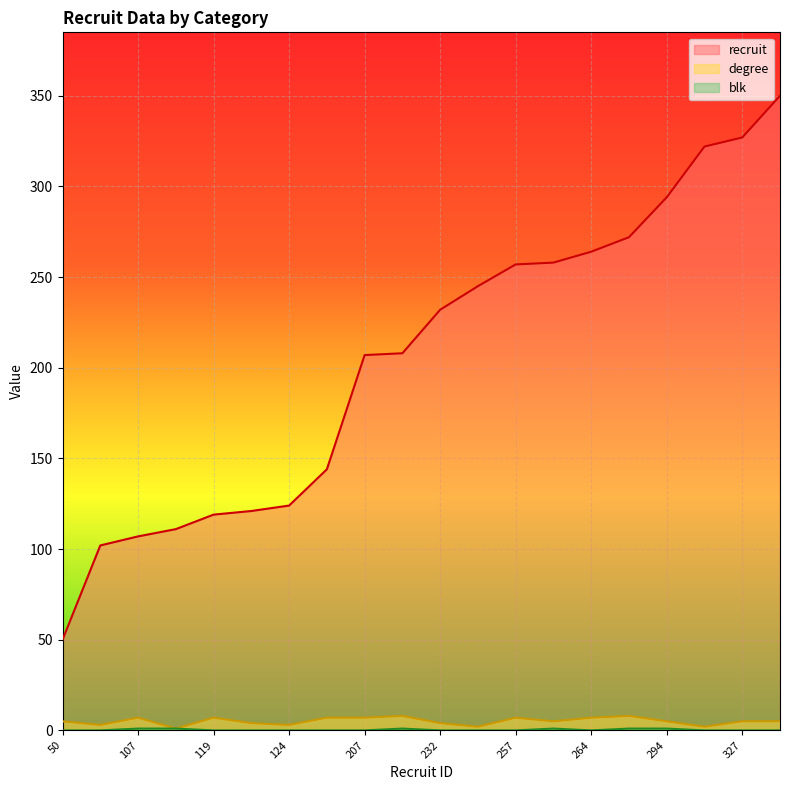

True or false: blk and recruit intersect in this chart.

False